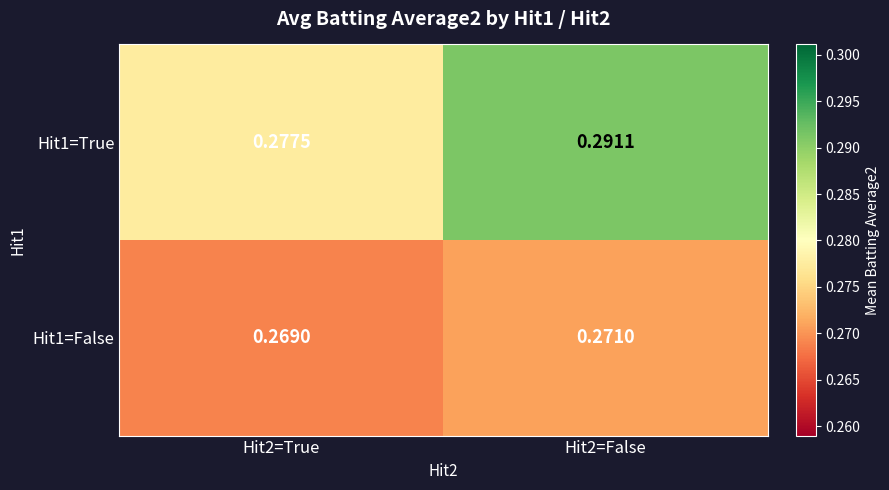

Is the value of Hit1=True at Hit2=False greater than the value of Hit1=False at Hit2=False?

Yes